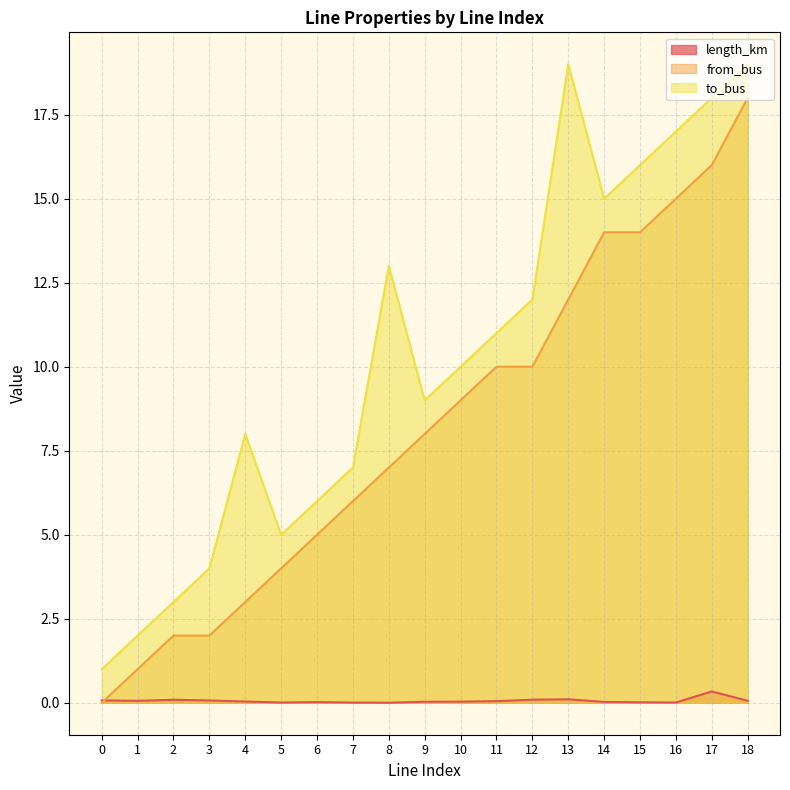

Where does the from_bus series first go above 8?

10